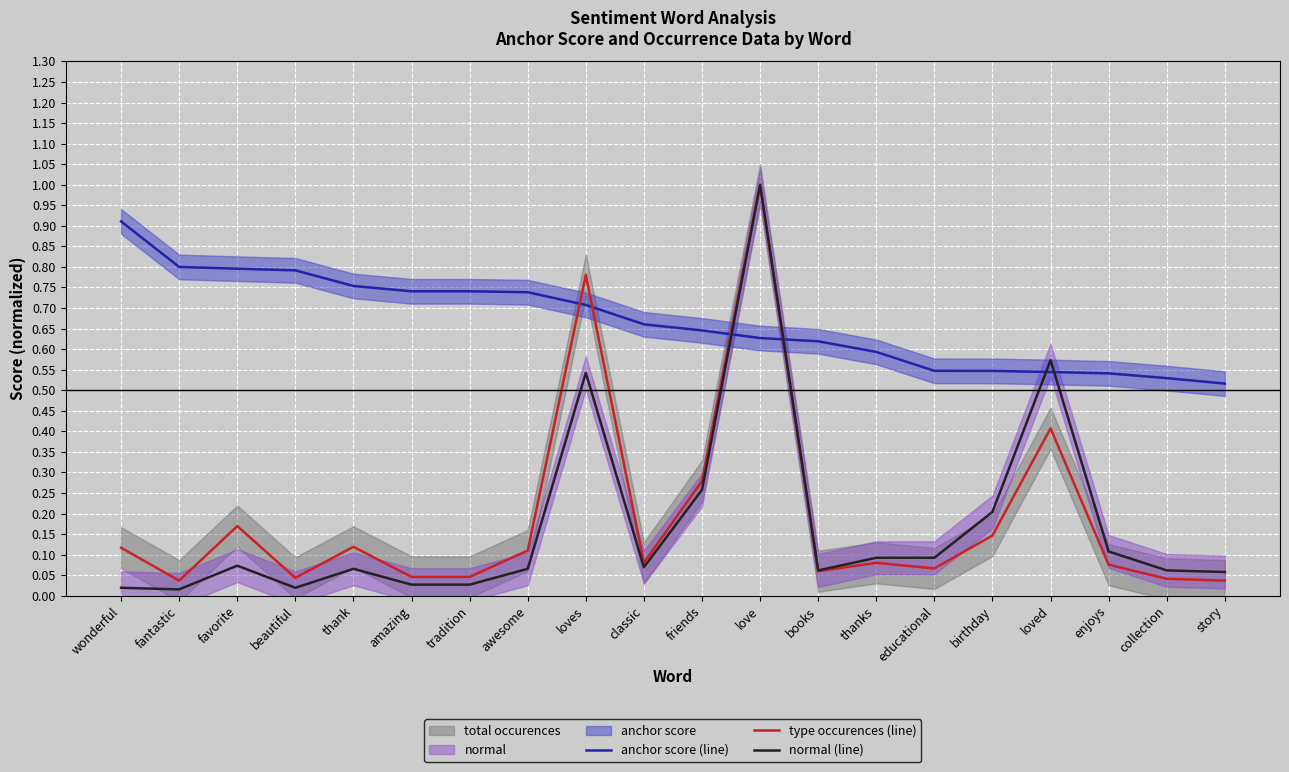

Which series has the largest total across all categories?

anchor score (line)